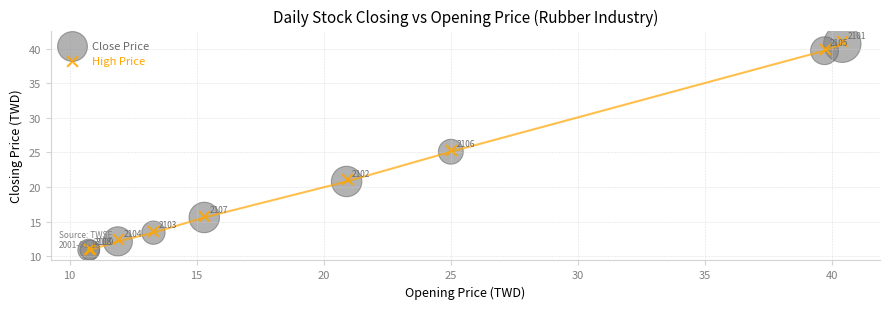

In the High Price series, what Y value is closest to 26?

25.3